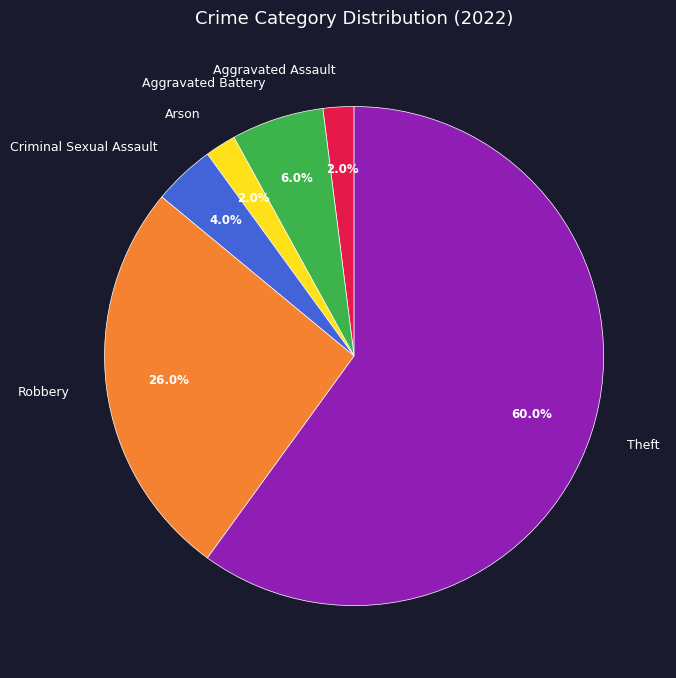

To the nearest percent, what portion does Arson represent?

2%